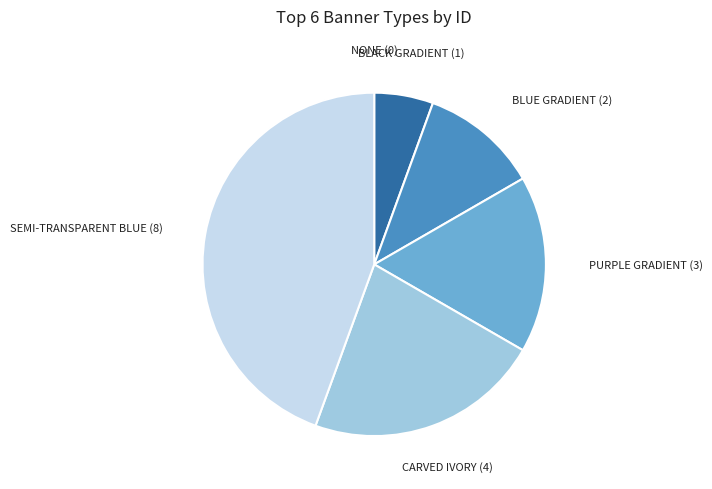

Is there any slice that represents more than half of the pie?

No